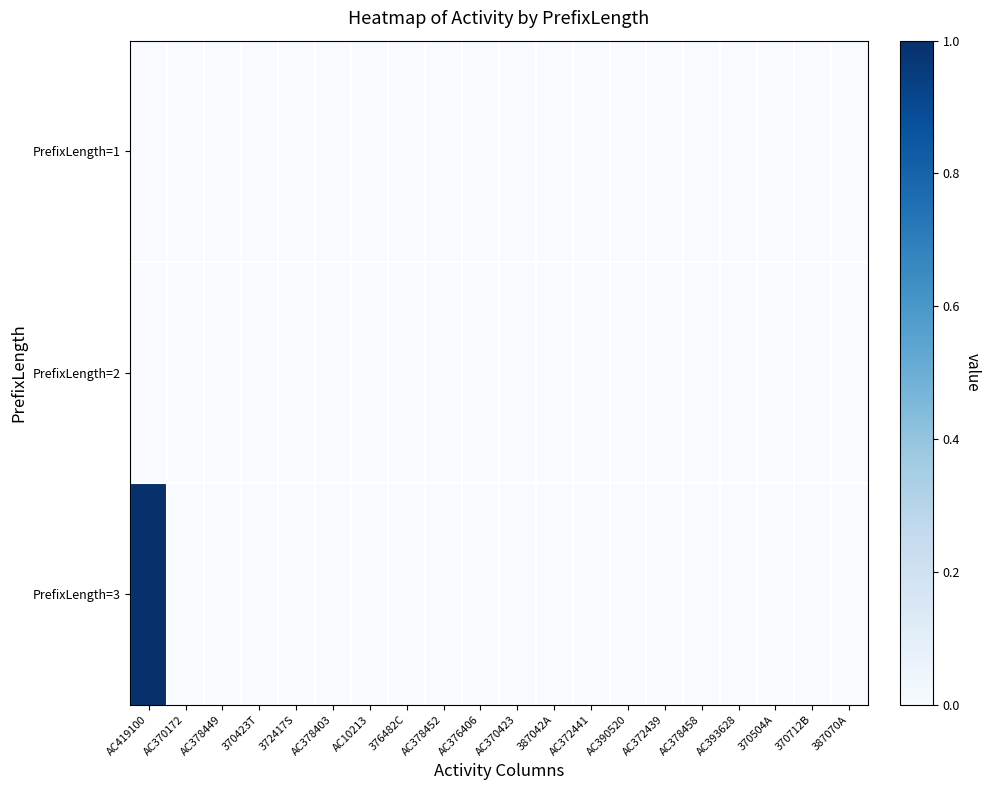

Count the number of data series in this chart.

3